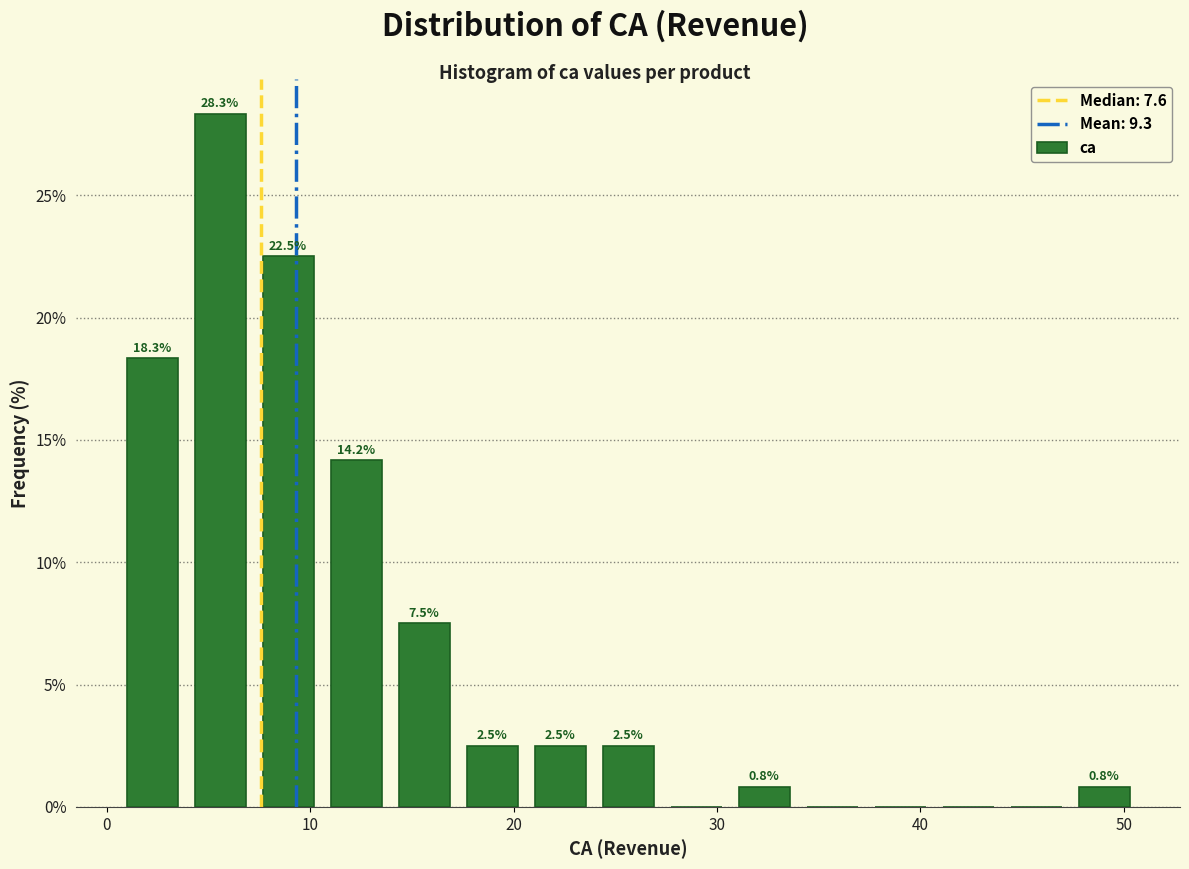

Read against the x-axis, roughly where is the centre of the tallest bar?

6